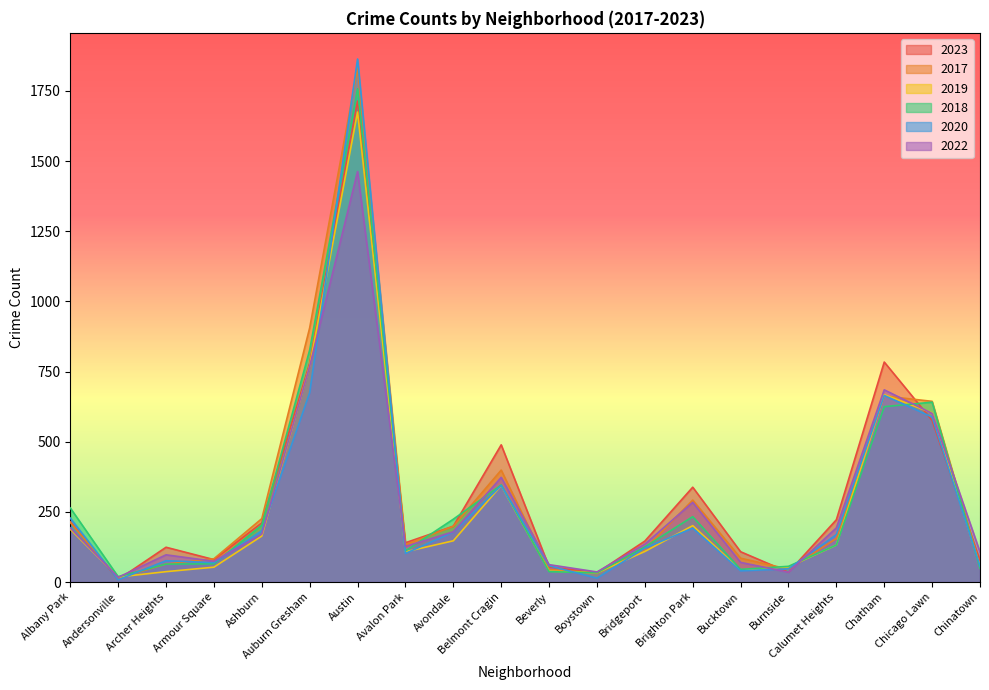

At which label does 2018 reach its minimum?

Andersonville